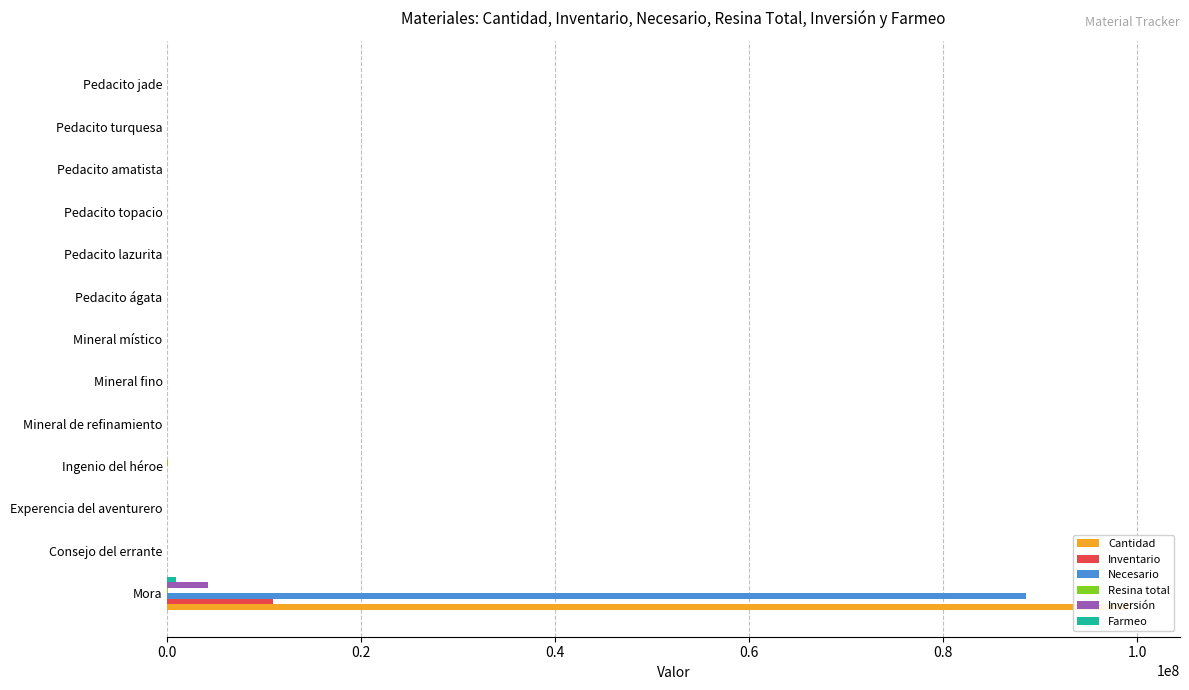

The Resina total series shows 0 at Pedacito topacio. True or false?

True